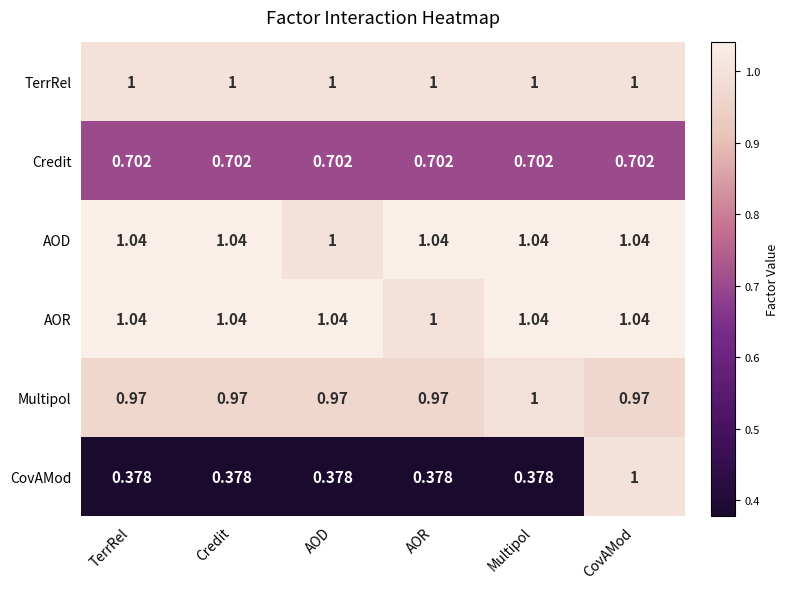

At which category is the sum across all series the highest?

CovAMod